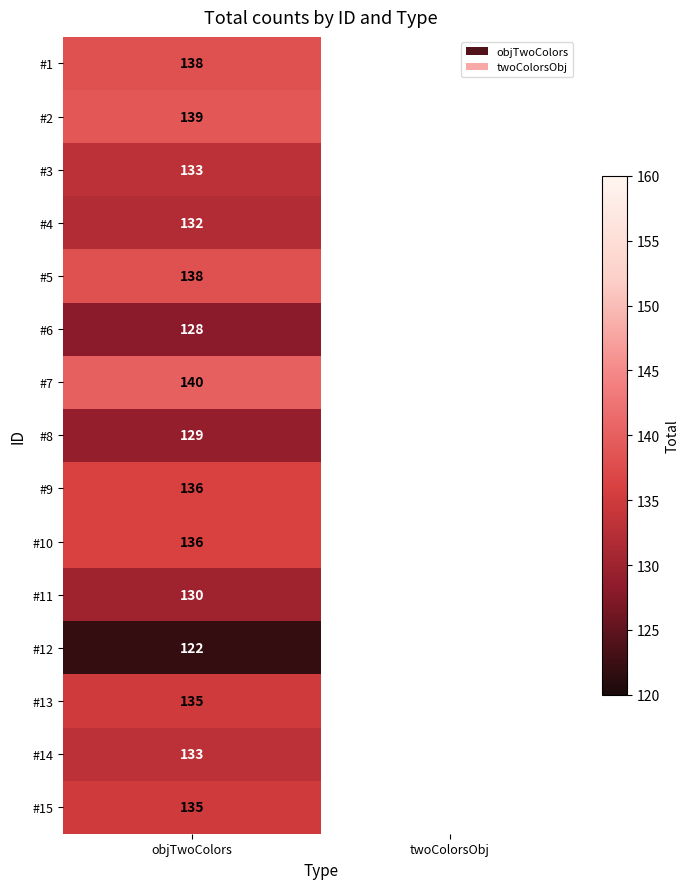

How many series are shown in this chart?

15